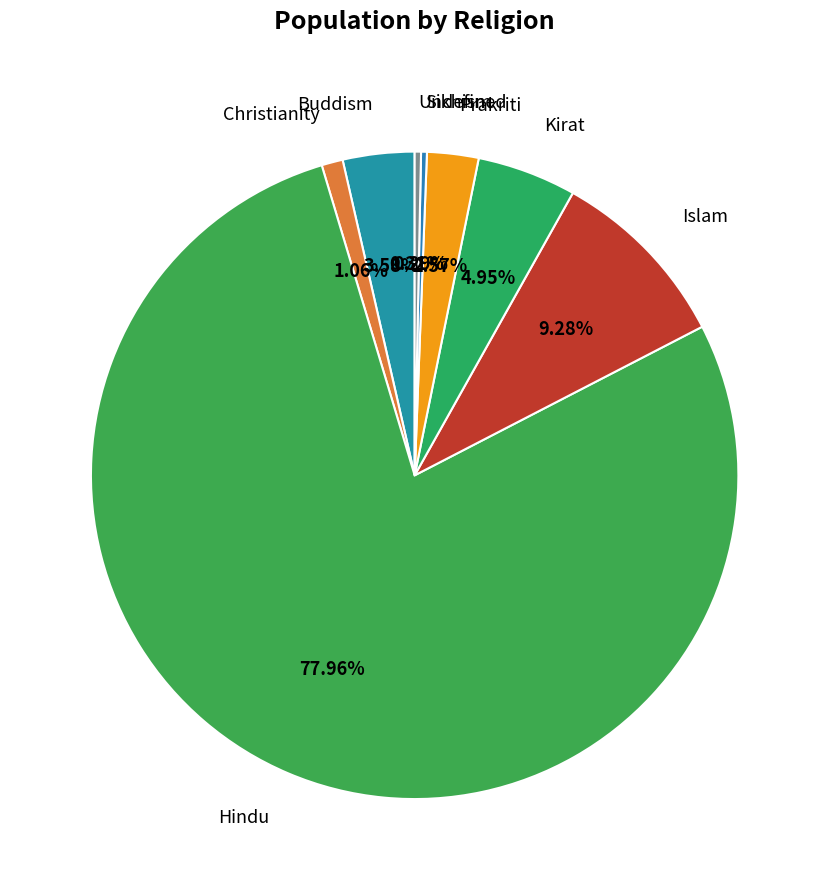

How many segments does this pie chart have?

8